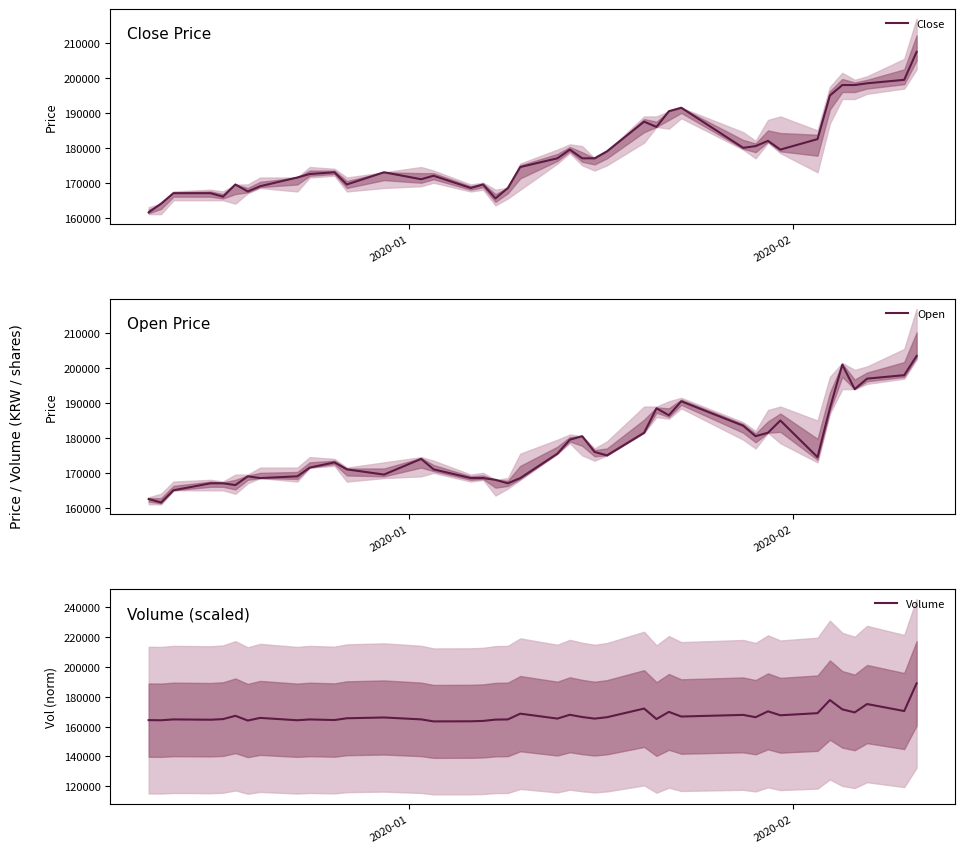

List the series in order of their peak value, lowest first.

Volume, Open, Close